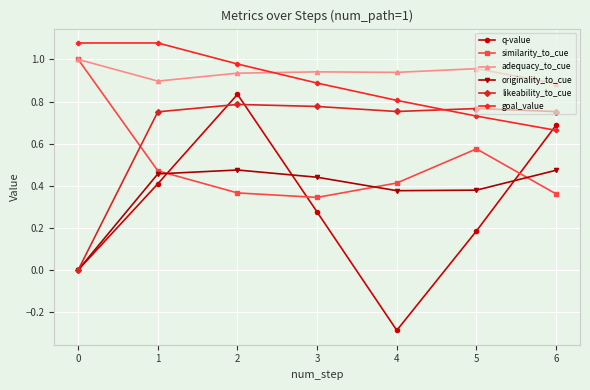

How many lines are shown in the chart?

6